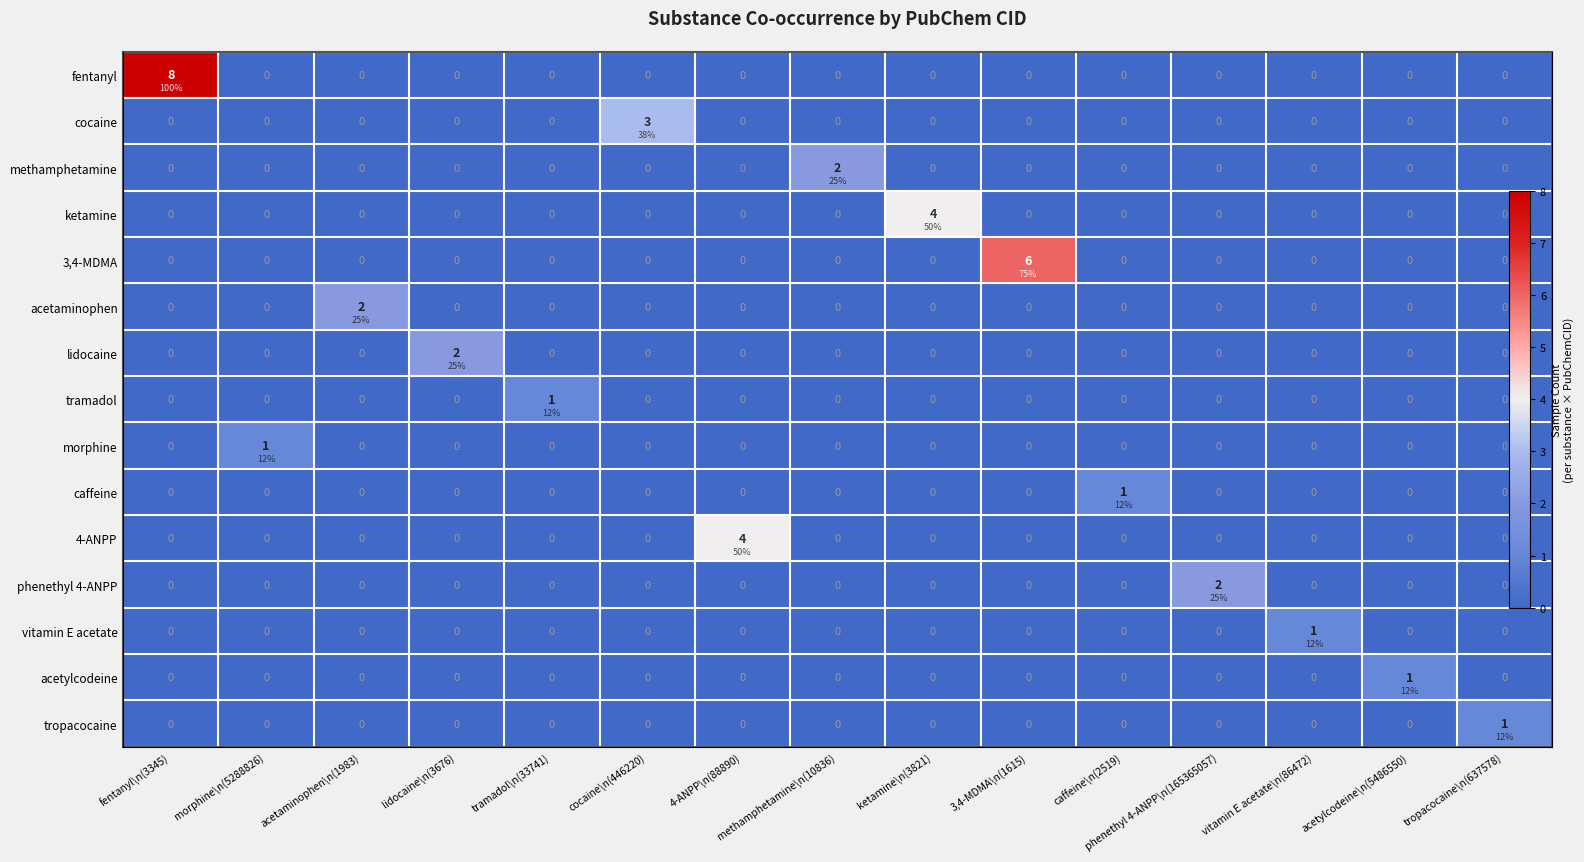

Where is caffeine nearest to the value 0?

fentanyl\n(3345)